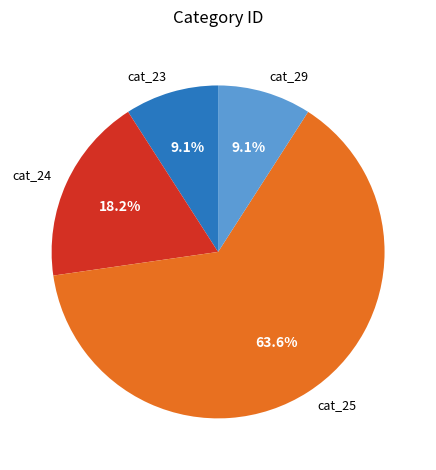

Which slice is the largest?

cat_25